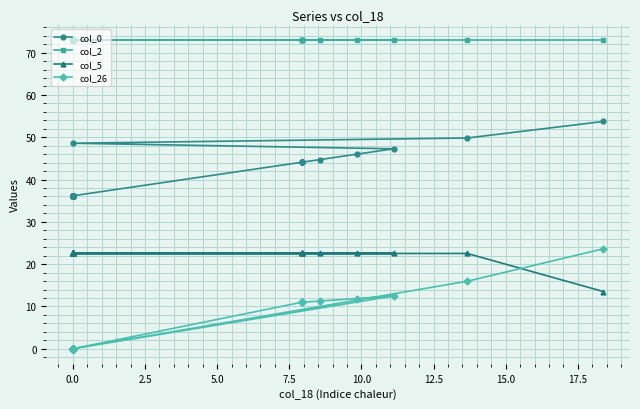

True or false: col_26 and col_0 intersect in this chart.

False